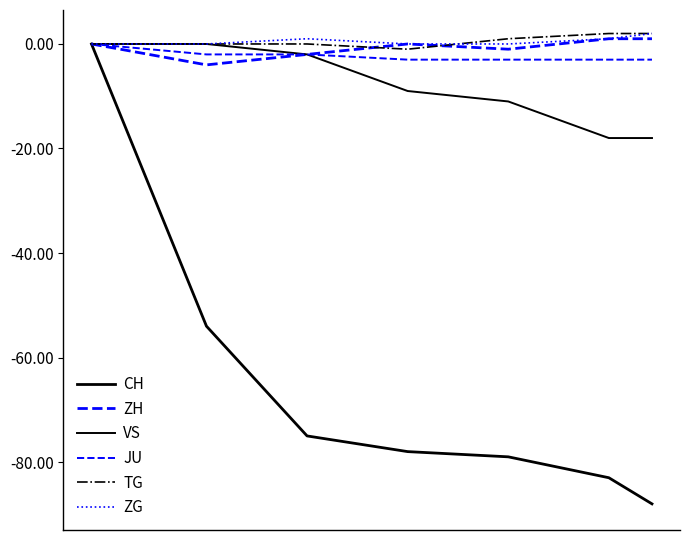

Is this an area chart (filled region under the line)?

No